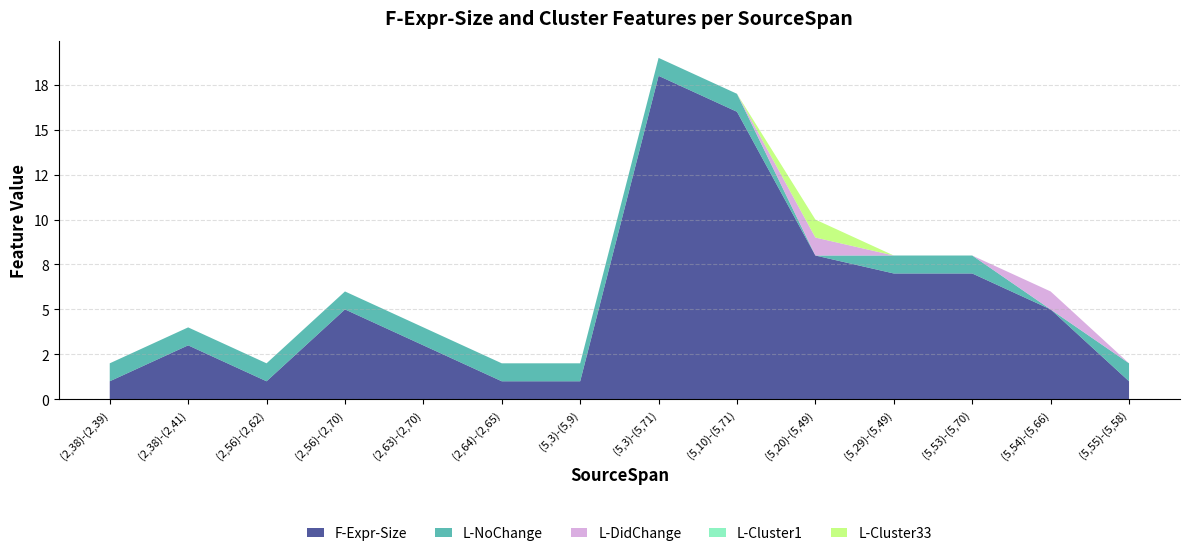

Reading left to right, what are all the values shown in this chart?

F-Expr-Size: 1	3	1	5	3	1	1	18	16	8	7	7	5	1
L-NoChange: 1	1	1	1	1	1	1	1	1	0	1	1	0	1
L-DidChange: 0	0	0	0	0	0	0	0	0	1	0	0	1	0
L-Cluster1: 0	0	0	0	0	0	0	0	0	0	0	0	0	0
L-Cluster33: 0	0	0	0	0	0	0	0	0	1	0	0	0	0